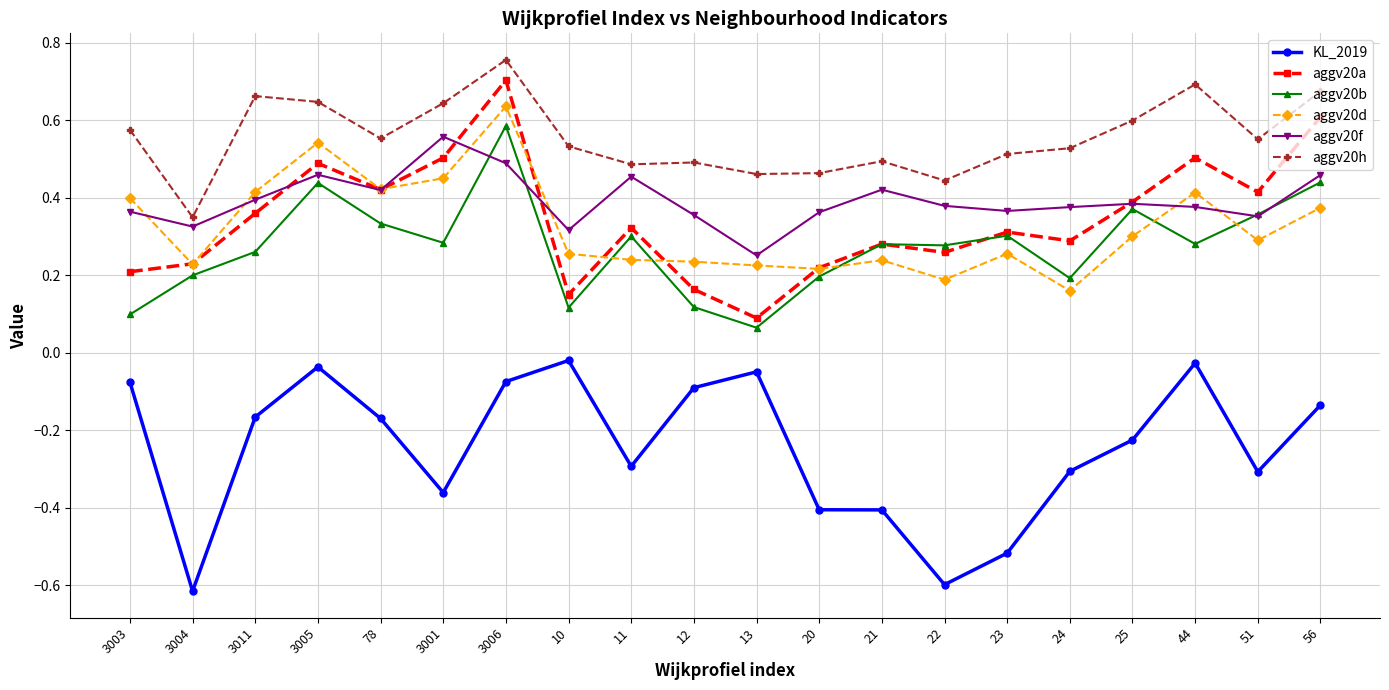

True or false: aggv20d has a value of 0.4 at 3001.

True